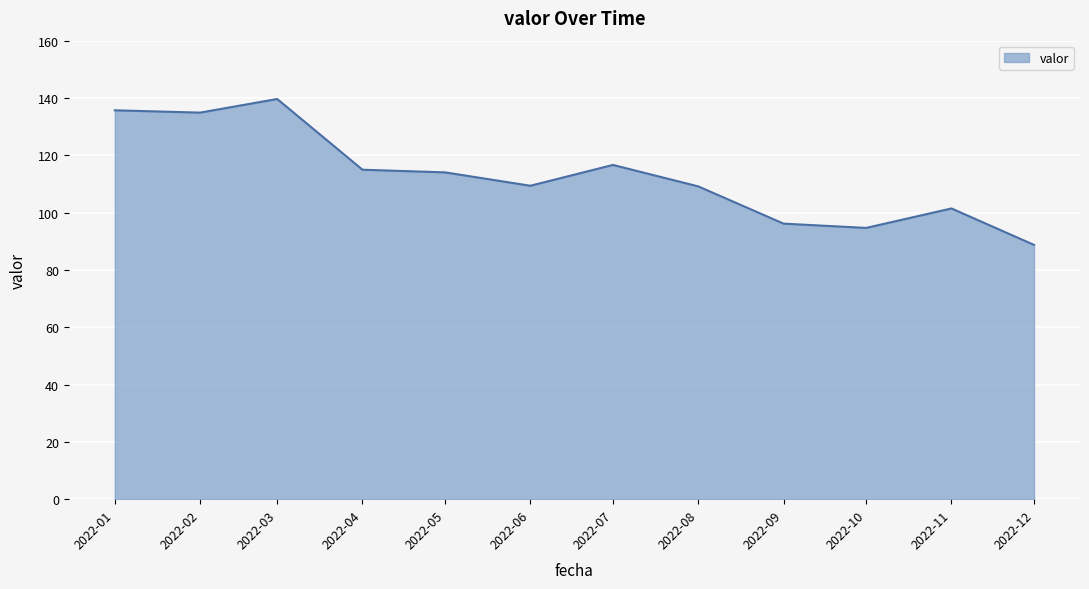

What is the difference between the maximum and minimum values?

50.9